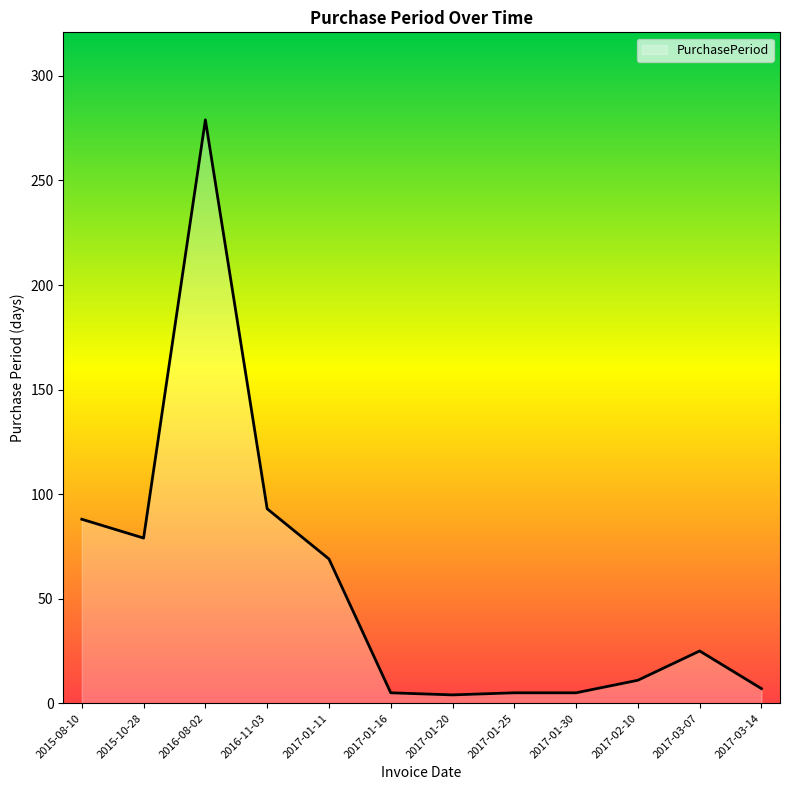

What is the difference between the second highest and minimum values?

89